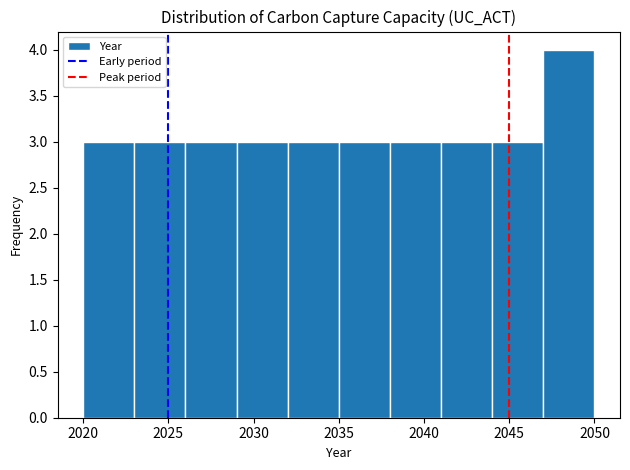

How tall is the bar that spans 2032 to 2035 on the x-axis? The values are not printed on the chart, so give them approximately, as read against the axis.

3